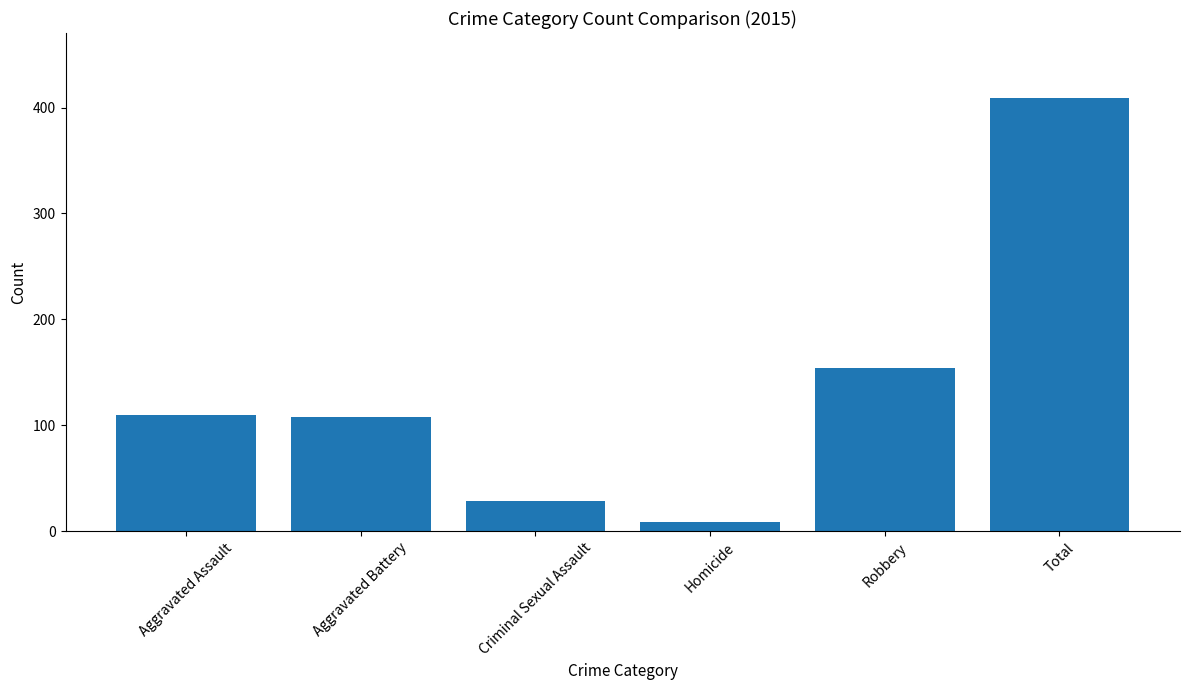

Which category has the lowest value across all series?

Homicide